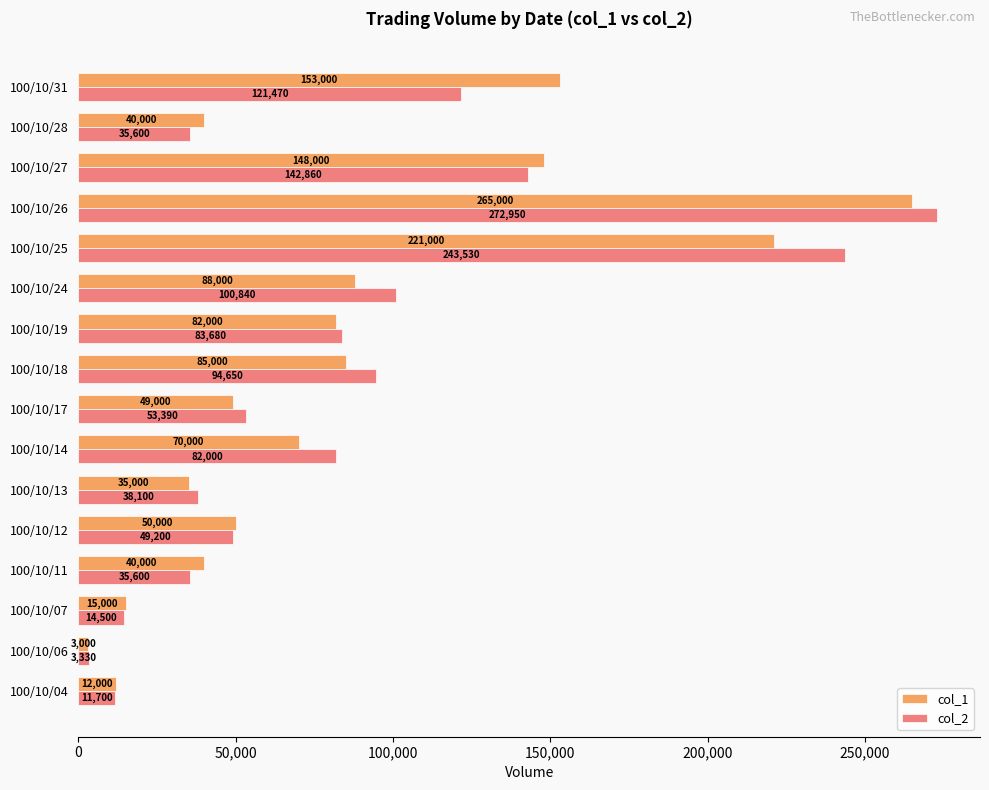

Rank the series by their maximum value, from lowest to highest.

col_1, col_2